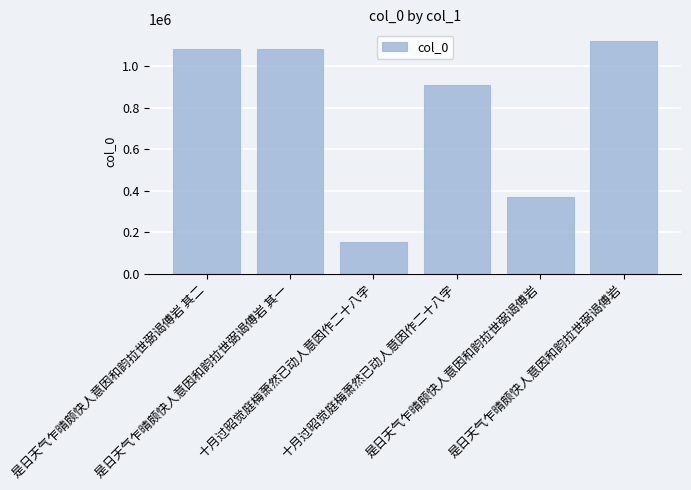

Are the bars grouped side by side (vs. stacked)?

No